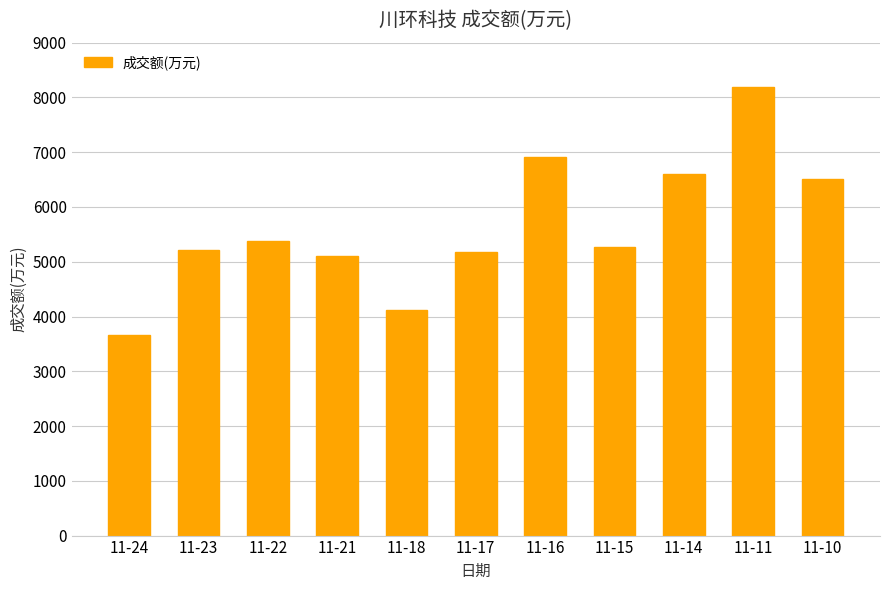

What is the value of the 7th bar from the left?

6919